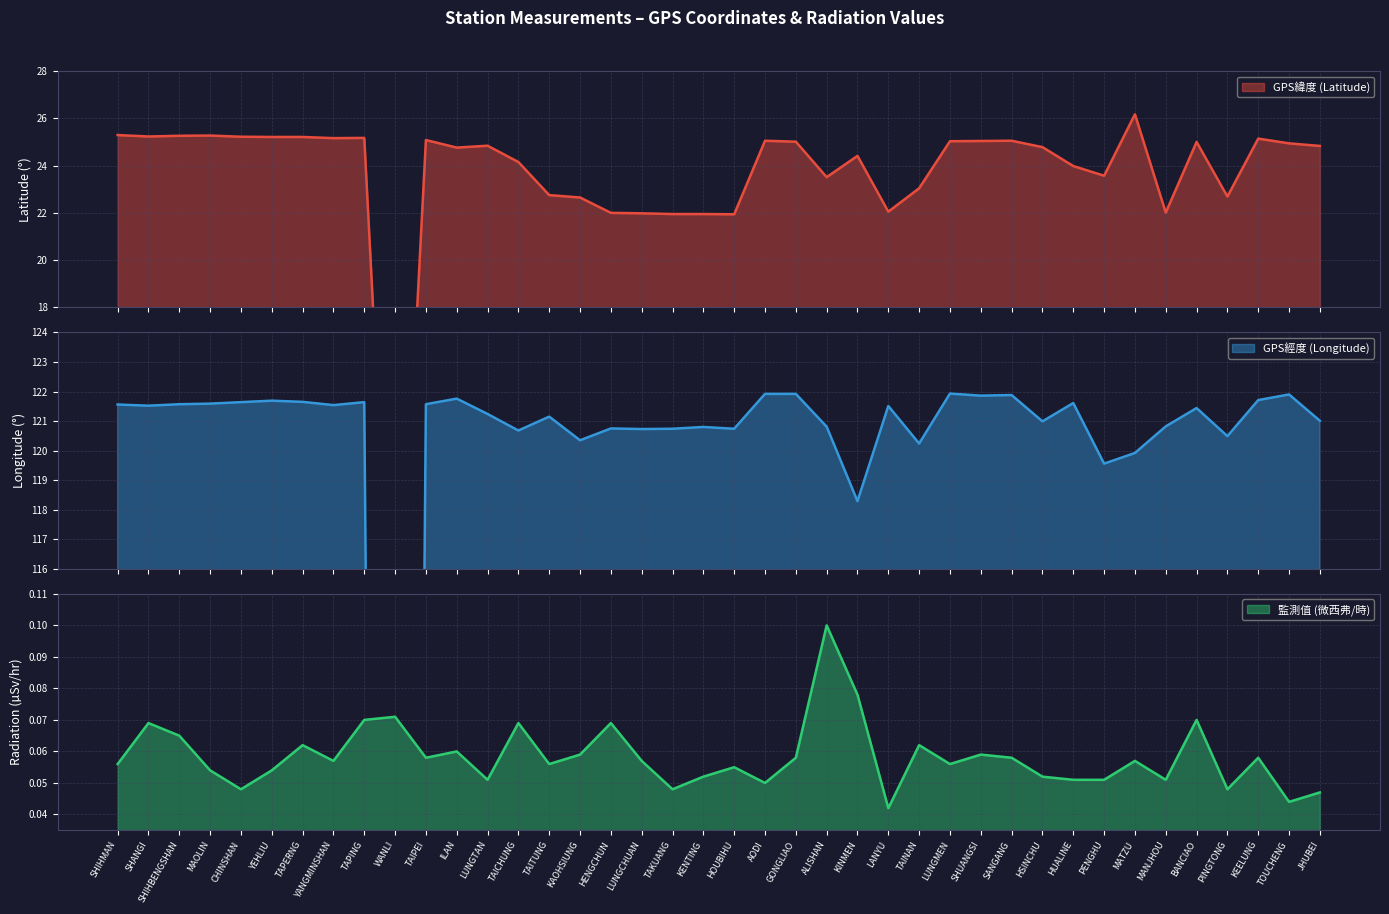

Rank the series by their maximum value, from highest to lowest.

GPS經度 (Longitude), GPS緯度 (Latitude), 監測值 (微西弗/時)